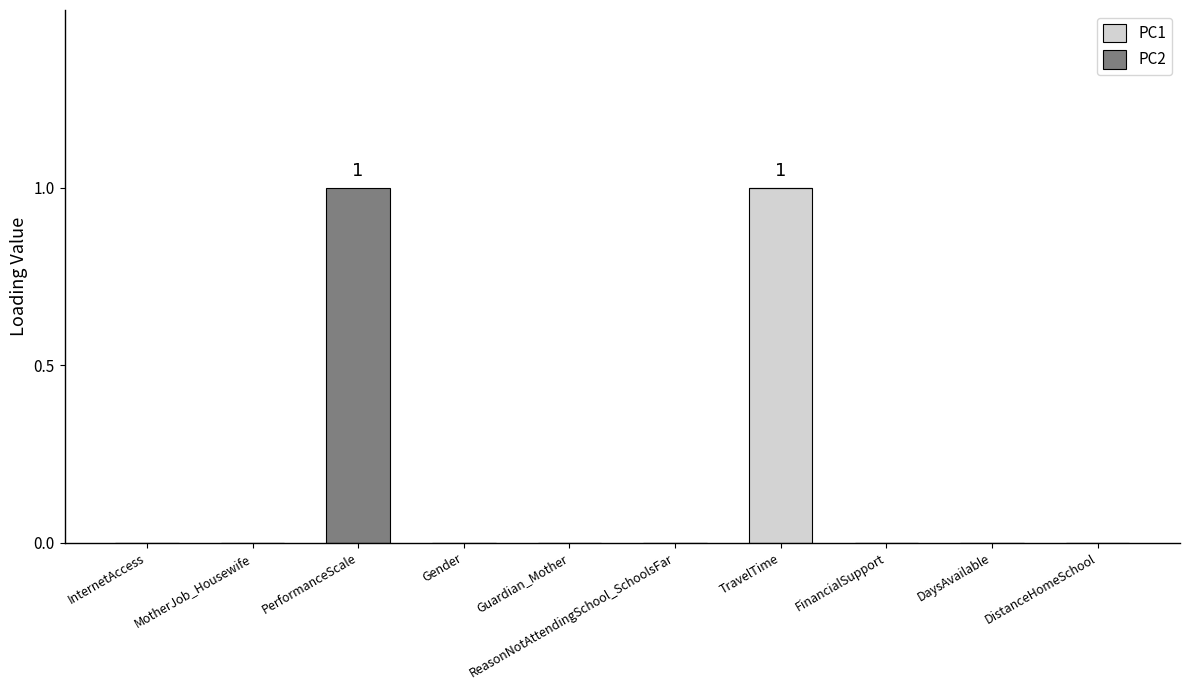

At which label does PC1 reach its peak?

TravelTime